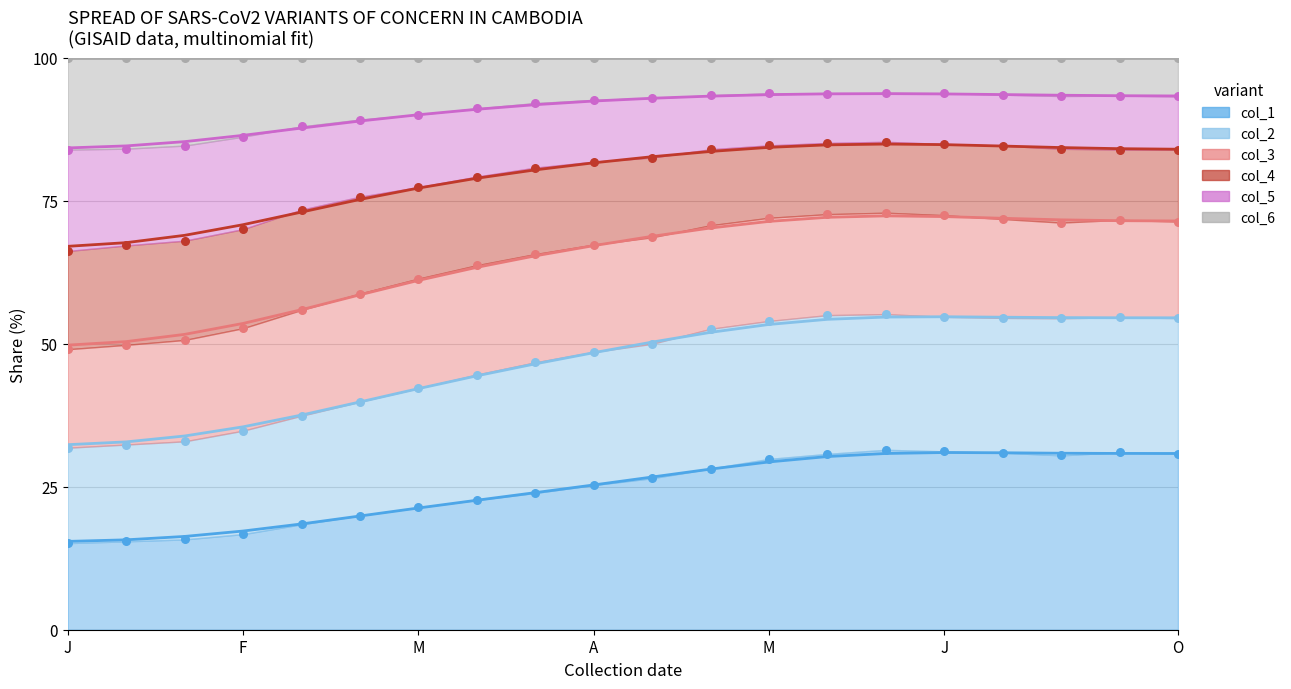

At how many categories does at least one series exceed 55?

20